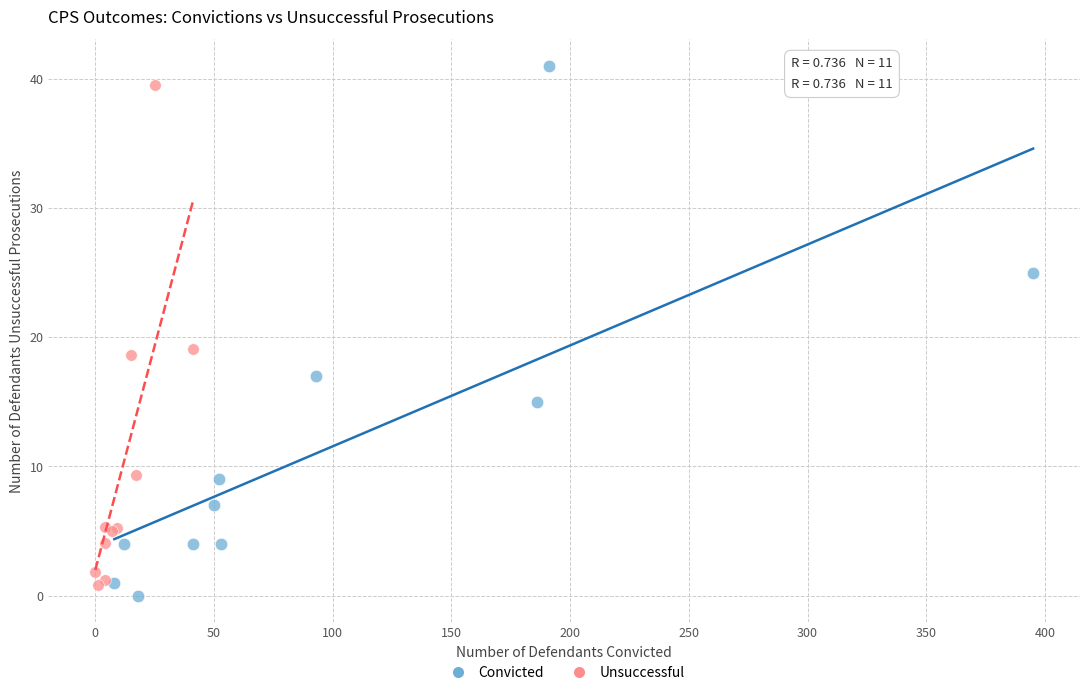

Which series has the largest Y range (max minus min)?

Convicted